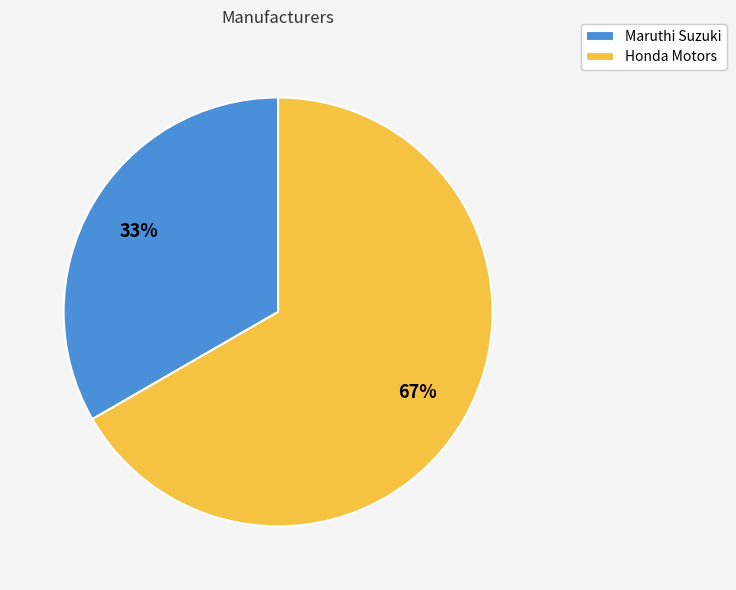

Does any single category account for the majority?

Yes